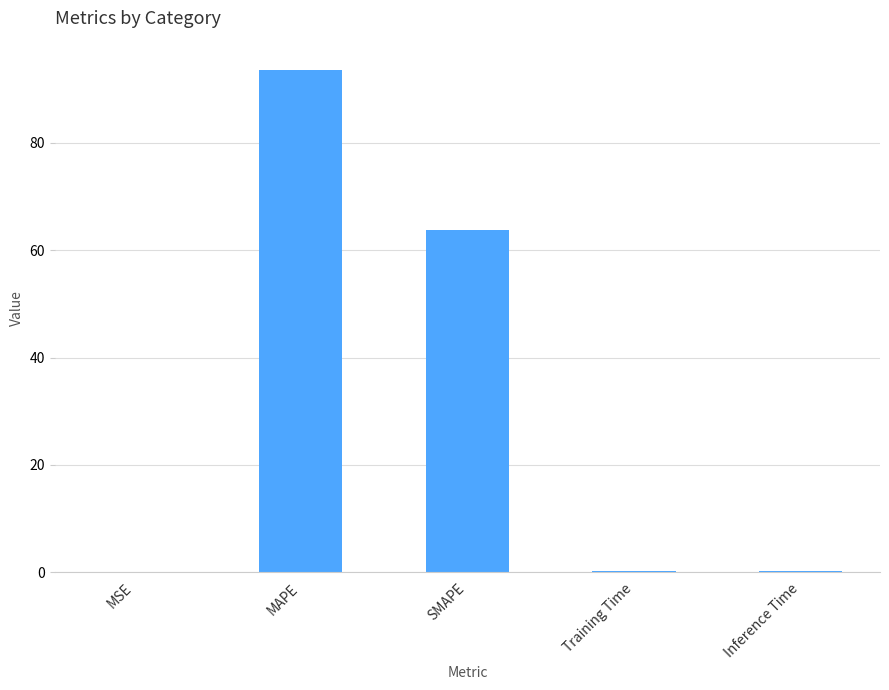

Which has a higher value, Inference Time or MAPE?

MAPE